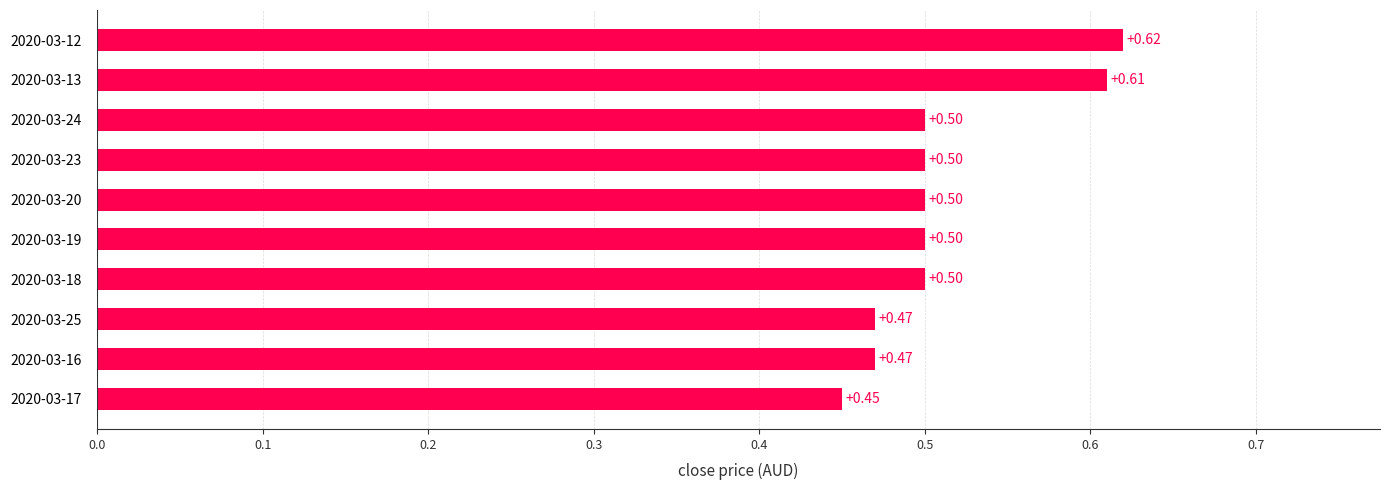

Which has a higher value, 2020-03-13 or 2020-03-25?

2020-03-13